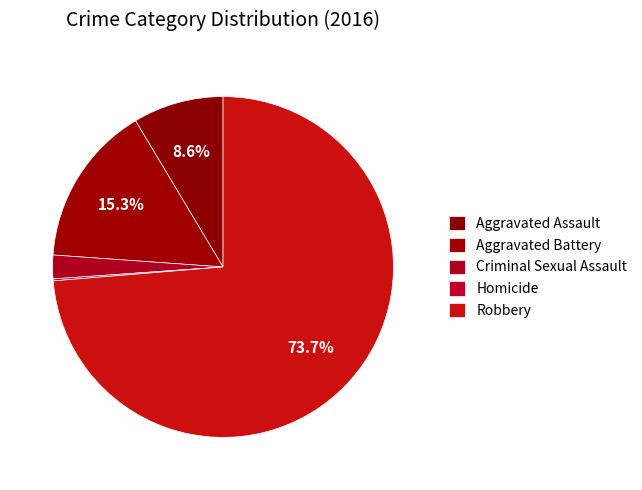

Which slice is the largest?

Robbery